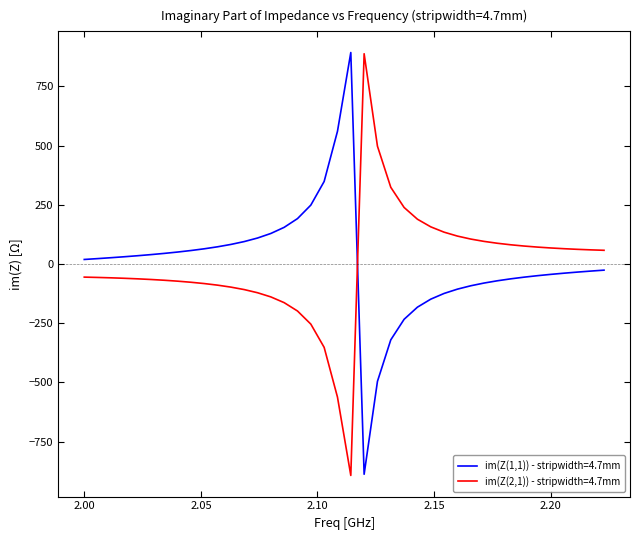

True or false: im(Z(2,1)) - stripwidth=4.7mm and im(Z(1,1)) - stripwidth=4.7mm cross at least once.

True